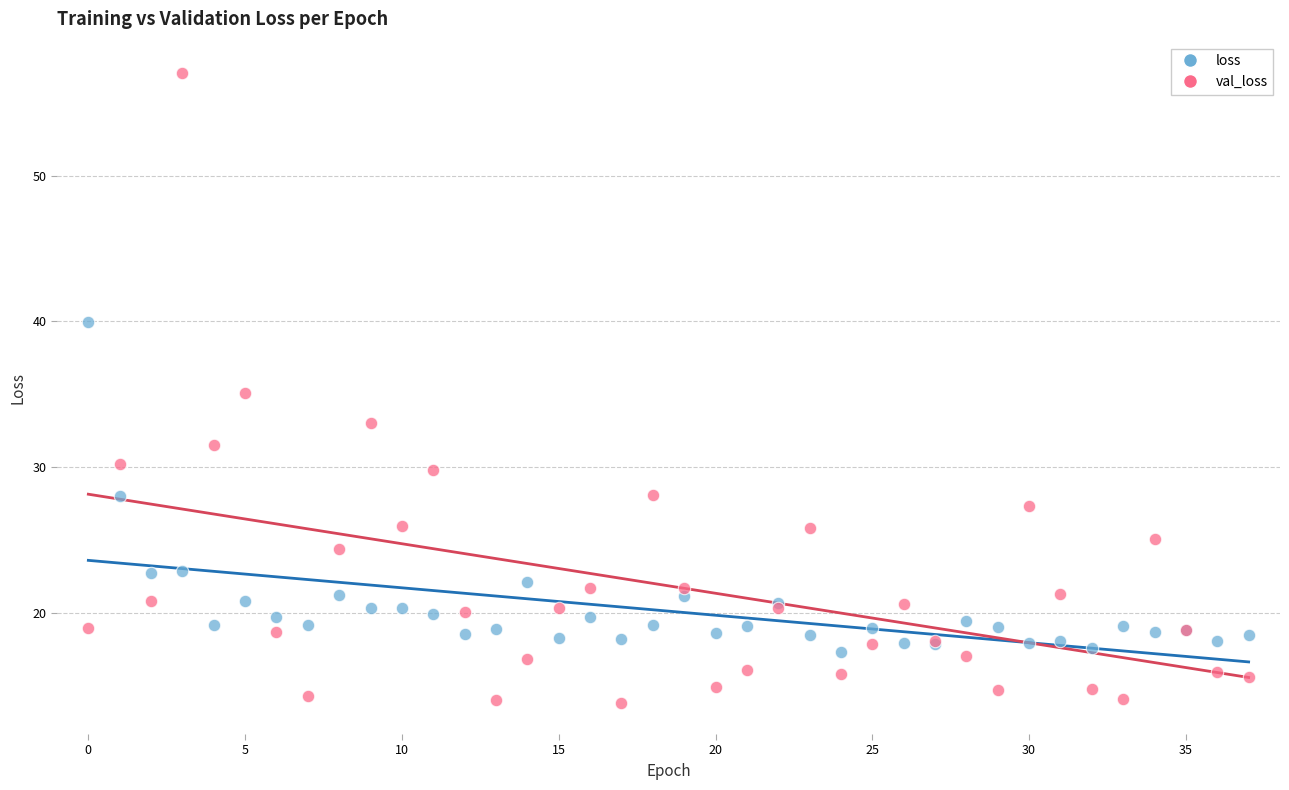

Which series reaches the minimum Y coordinate?

val_loss